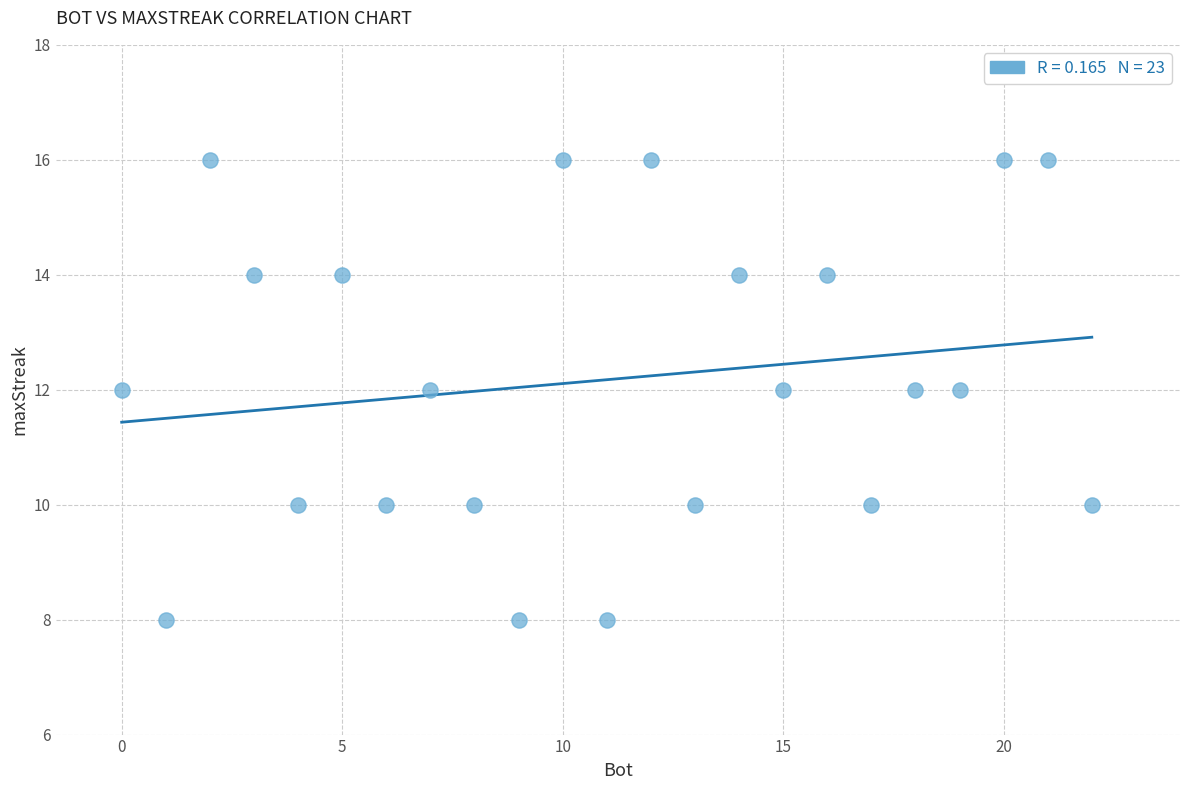

What is the range of X values (max minus min)?

22